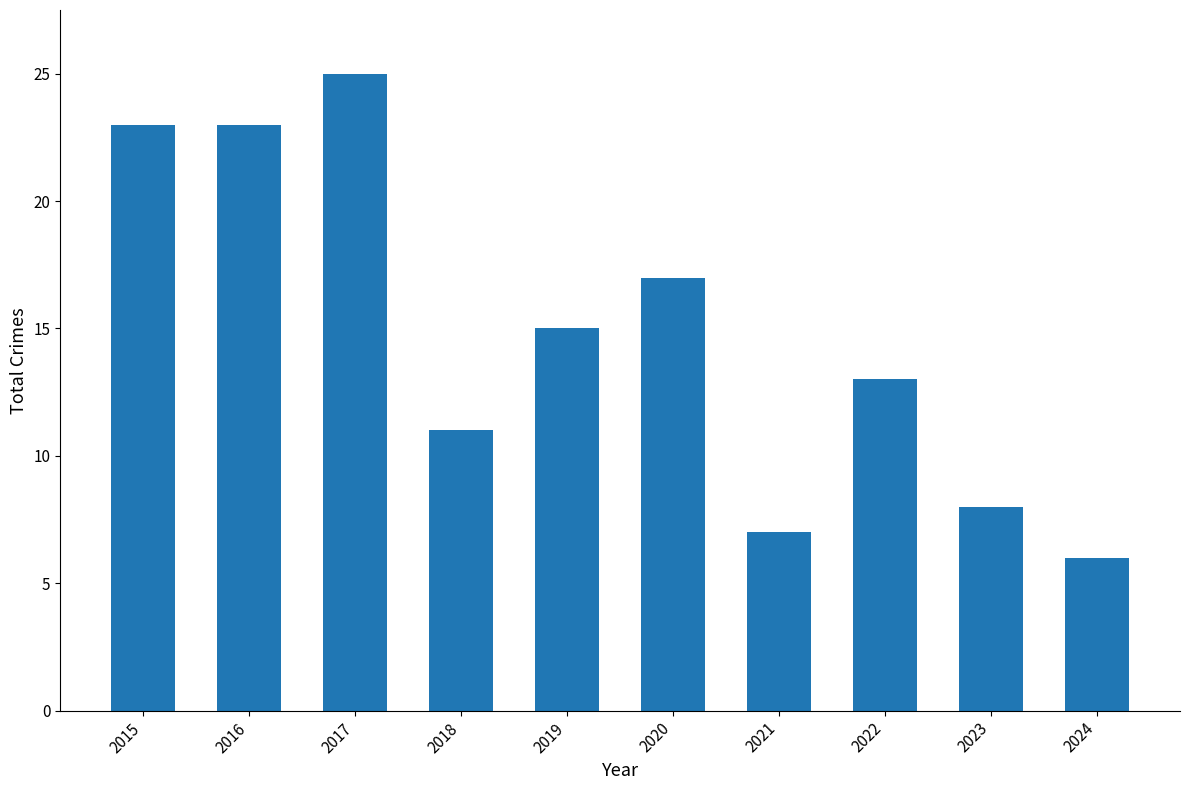

Approximately how many times larger is the value at 2016 compared to 2023?

2.9